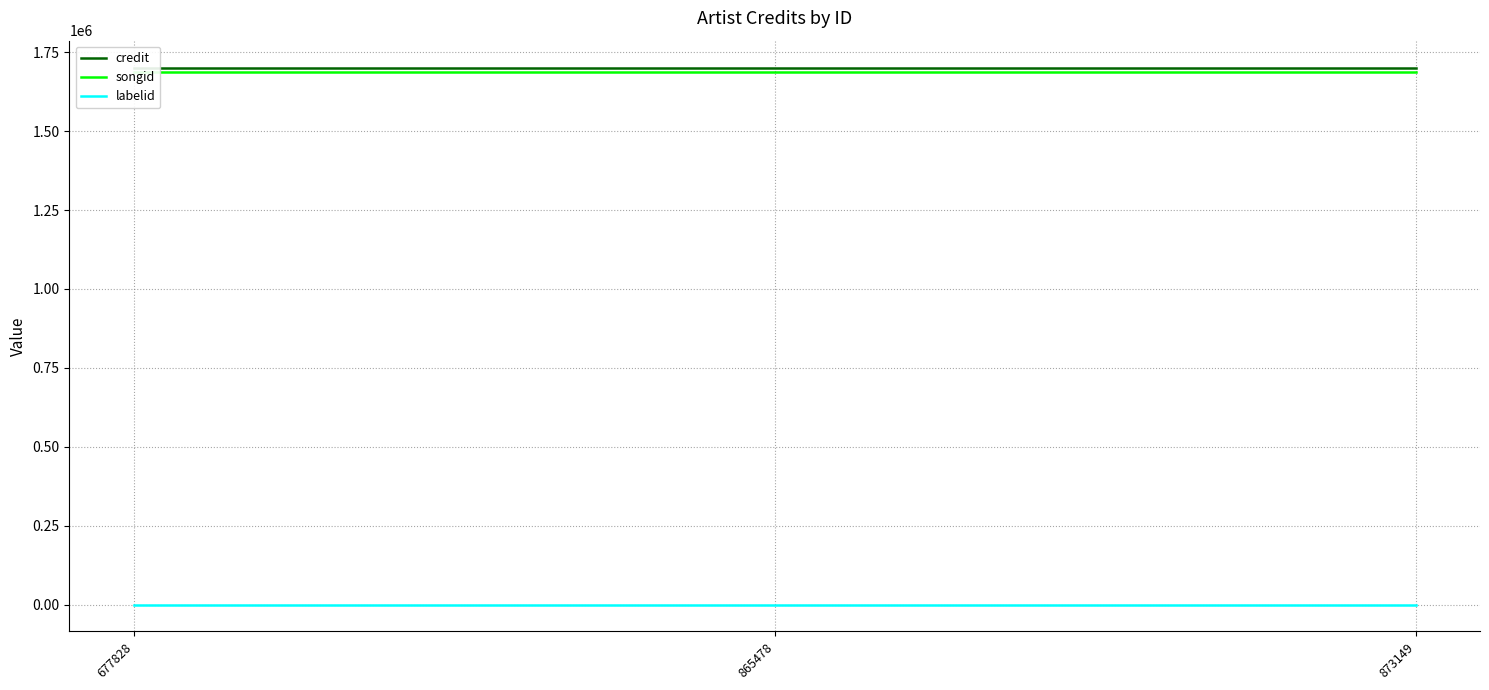

What are all the series names shown in the legend?

credit, songid, labelid